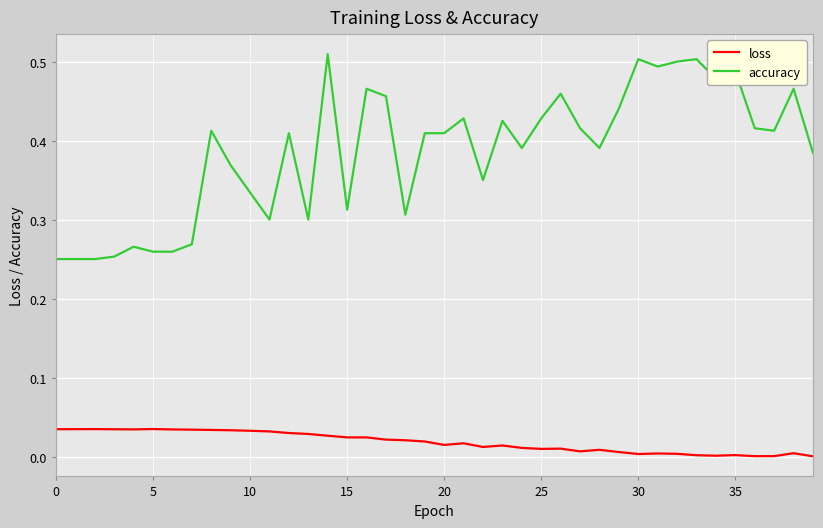

True or false: loss and accuracy intersect in this chart.

False